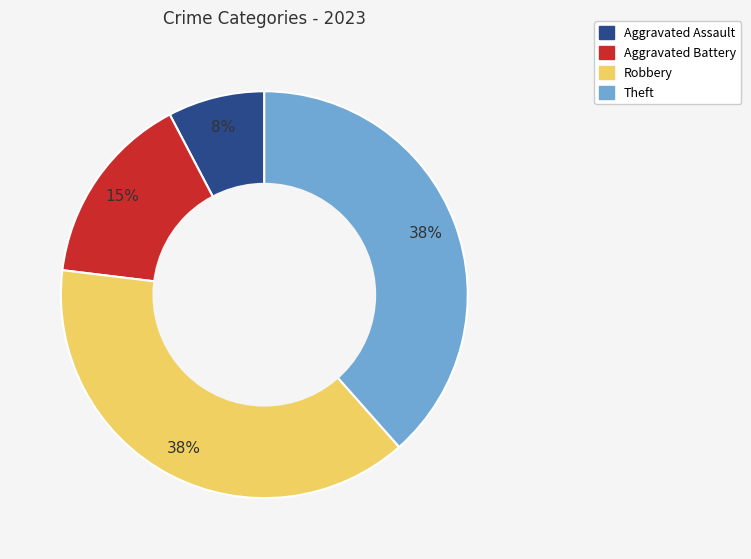

True or false: Aggravated Assault accounts for 2% of the total.

False